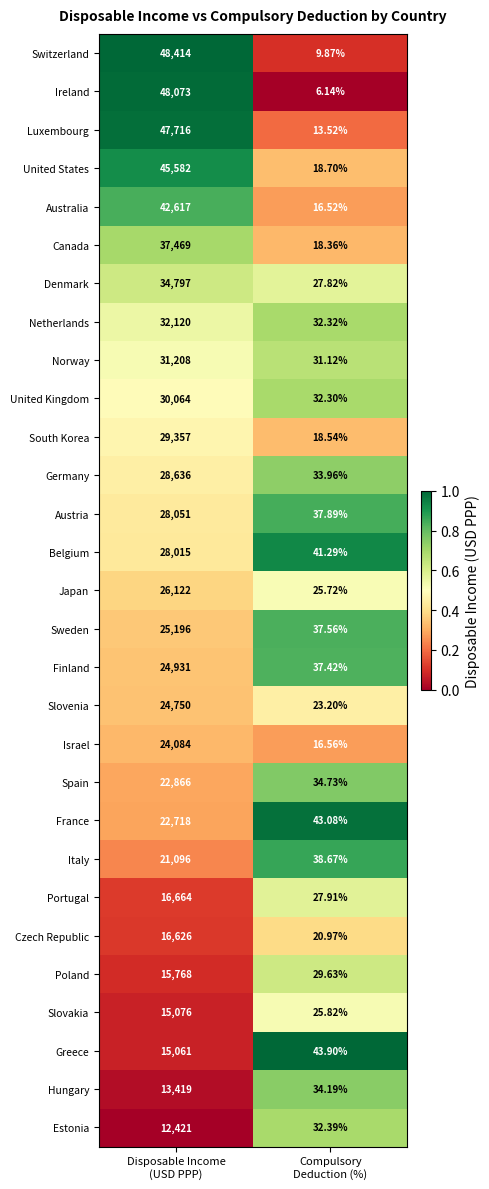

At Compulsory
Deduction (%), list the series in order from smallest to largest.

Ireland, Switzerland, Luxembourg, Australia, Israel, Canada, South Korea, United States, Czech Republic, Slovenia, Japan, Slovakia, Denmark, Portugal, Poland, Norway, United Kingdom, Netherlands, Estonia, Germany, Hungary, Spain, Finland, Sweden, Austria, Italy, Belgium, France, Greece